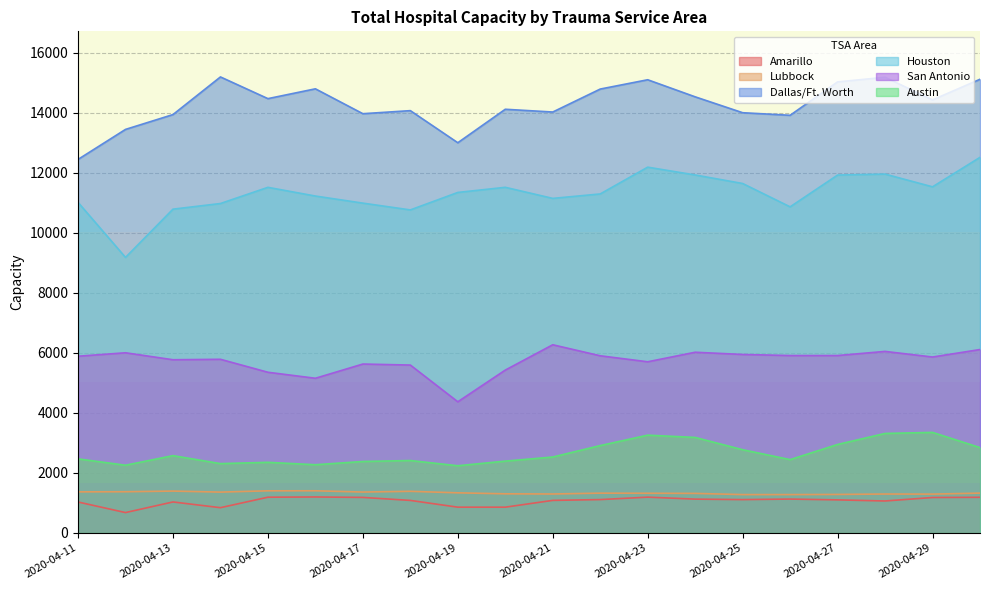

True or false: San Antonio and Amarillo intersect in this chart.

False